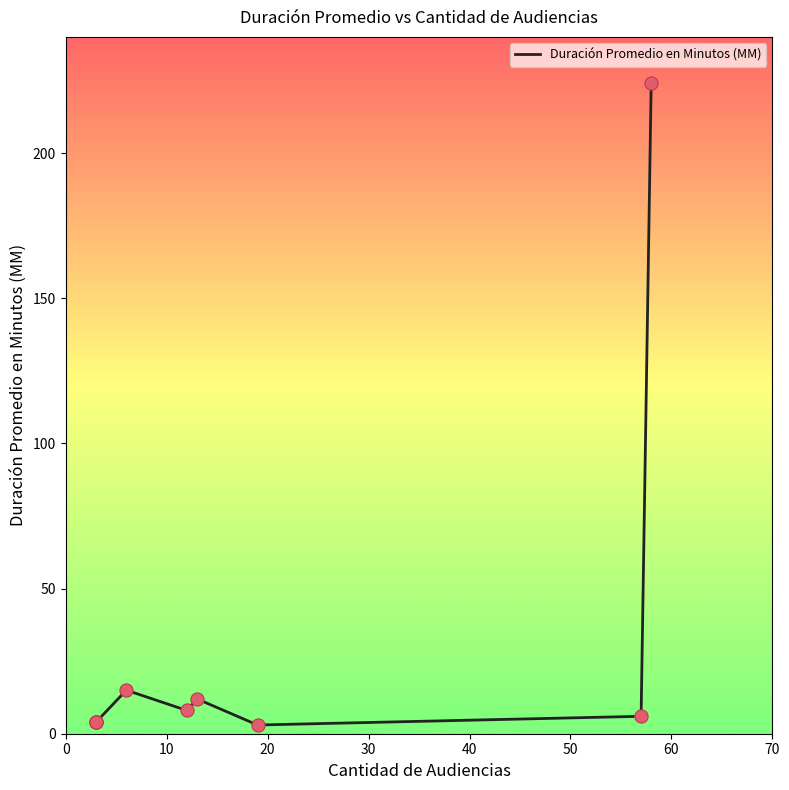

Which has a higher value, 60 or 50?

50